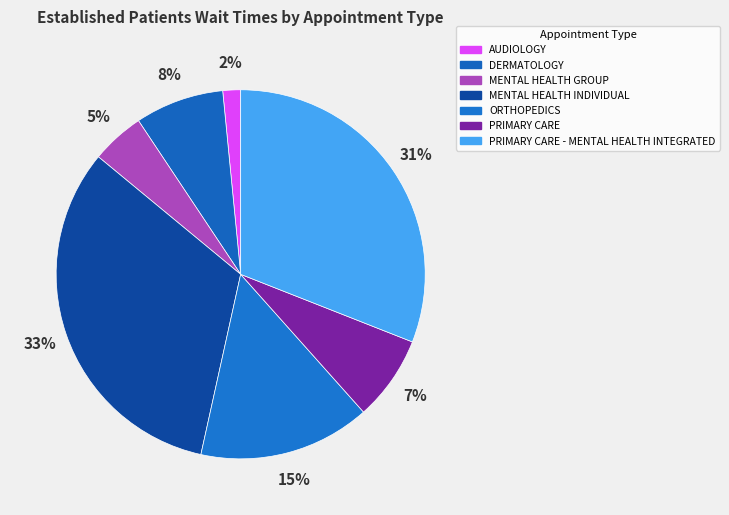

True or false: MENTAL HEALTH INDIVIDUAL accounts for 33% of the total.

True